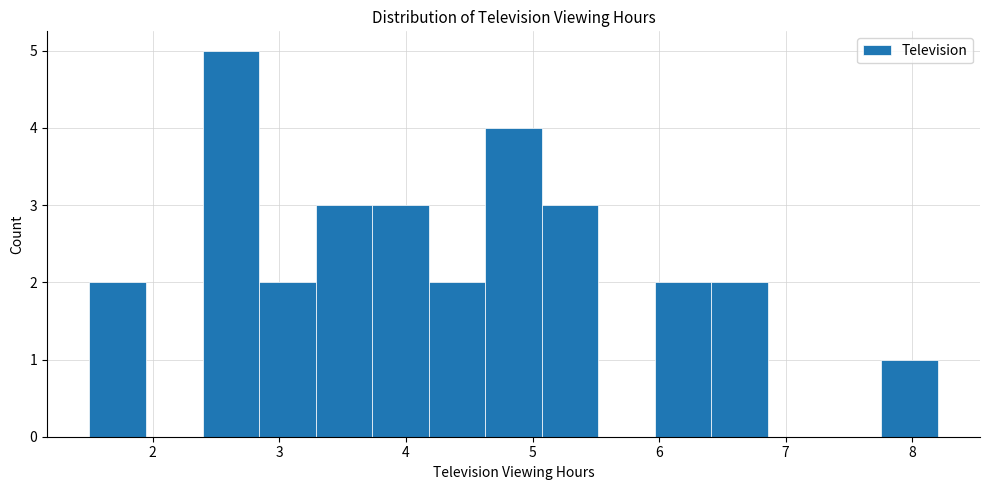

Over which range of the x-axis is the bar tallest?

2.4 to 2.8